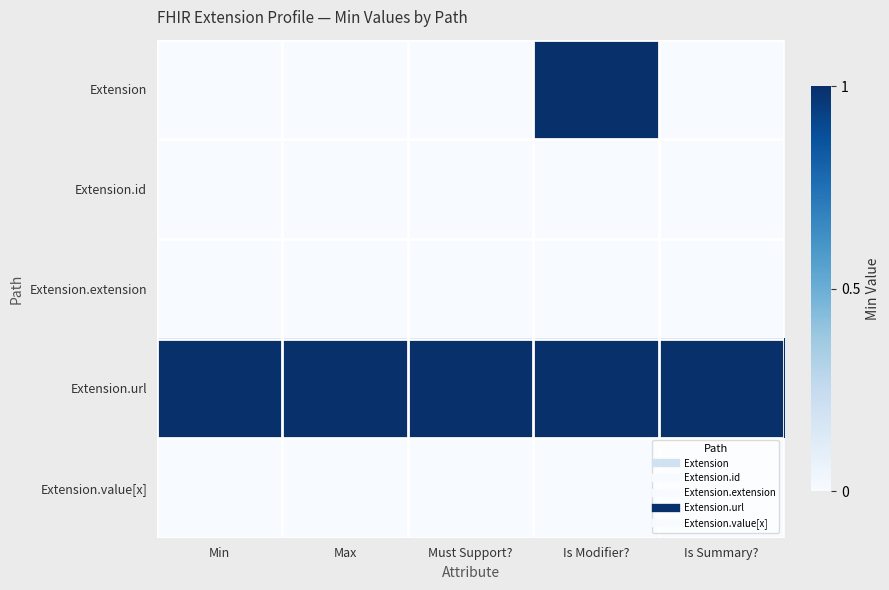

Between Must Support? and Is Summary?, which series saw the biggest shift?

Extension